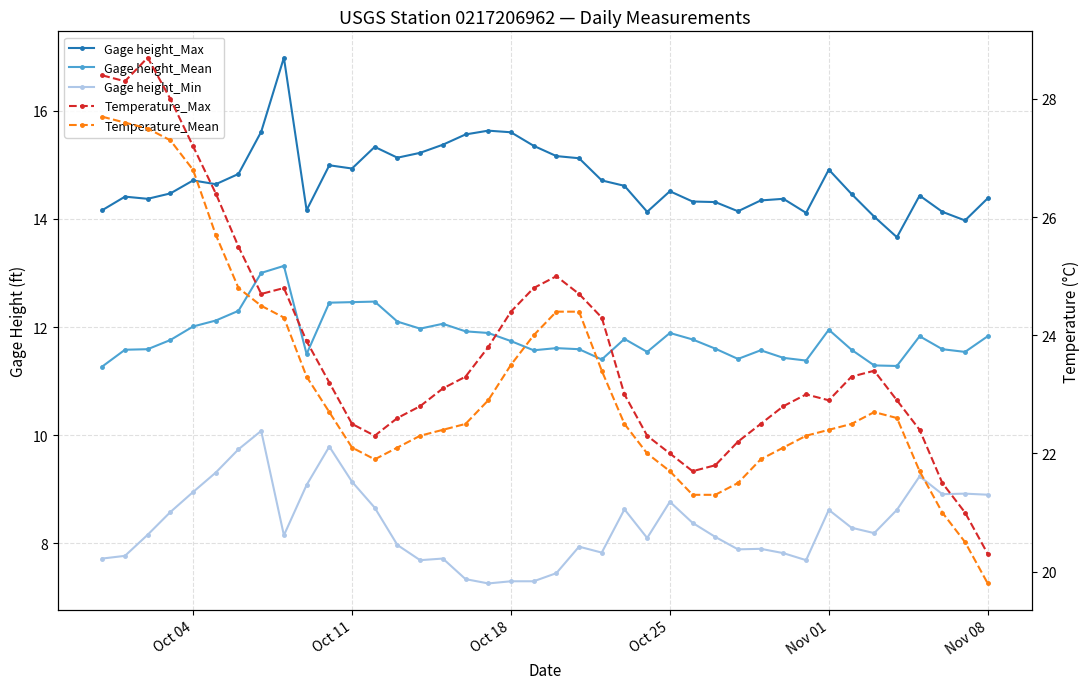

What is the difference between the second highest and second lowest values in the Gage height_Min series?

2.5